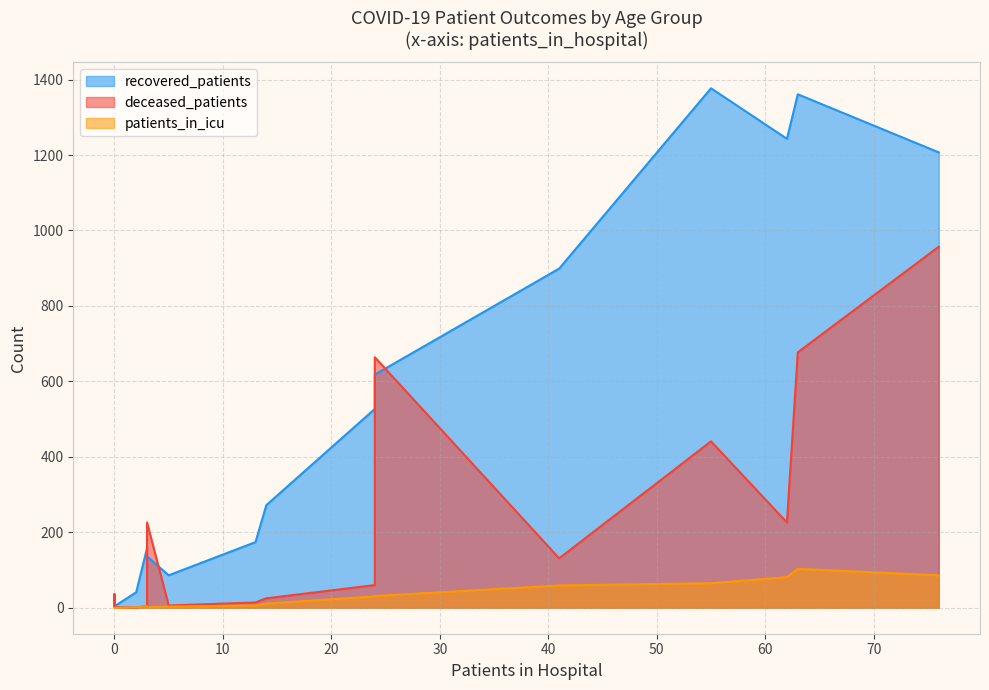

What value does the recovered_patients series have at <20?

18